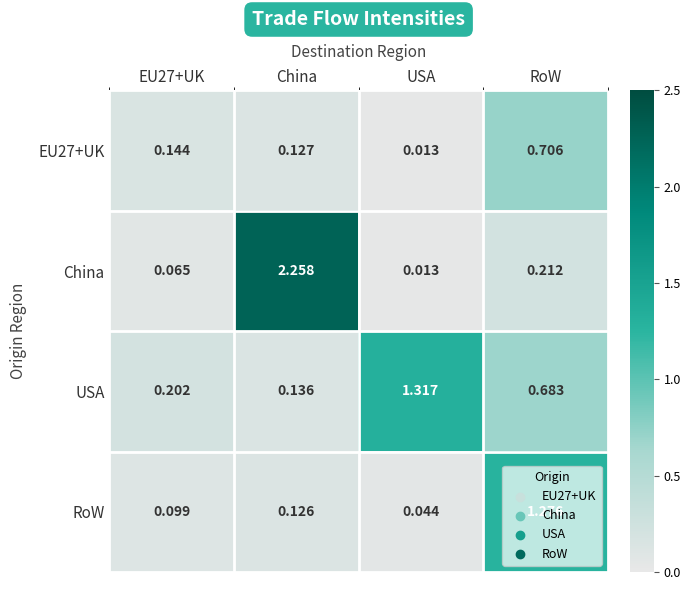

Which series has the largest total across all categories?

China